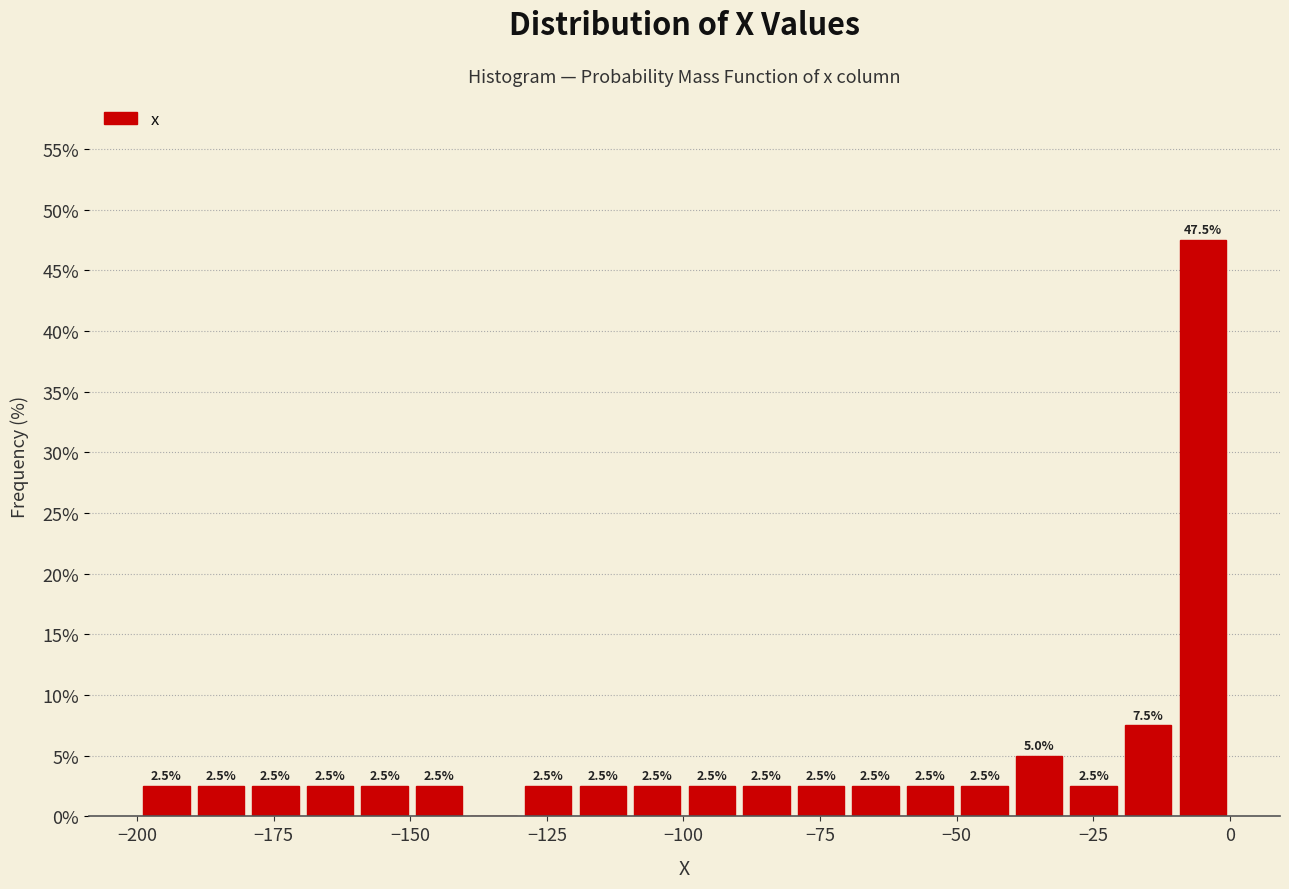

Around what value on the x-axis is the tallest bar? Give the approximate position of its centre, as read against the axis.

-5